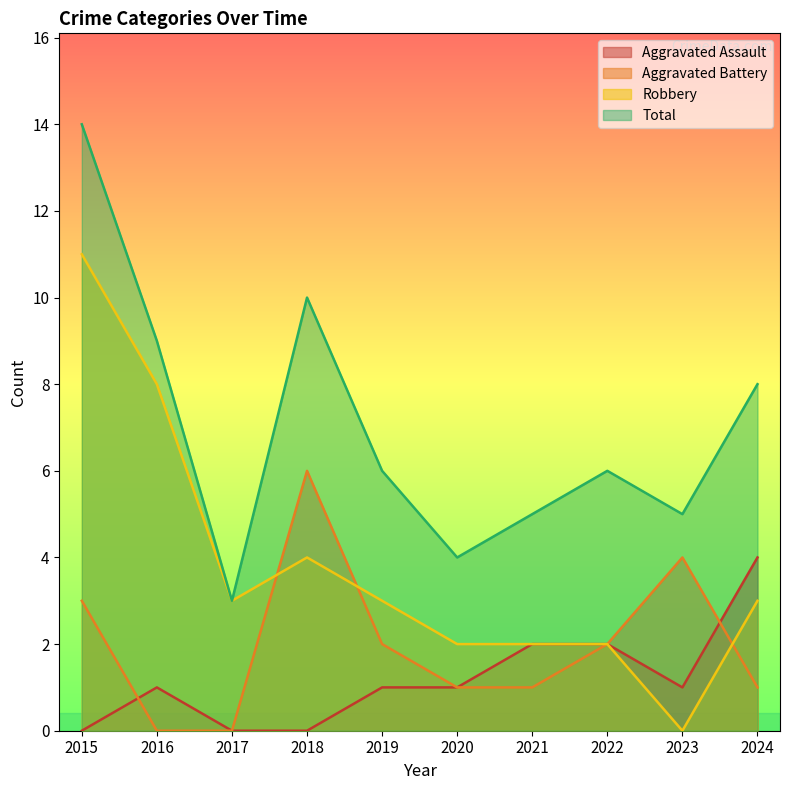

Reading left to right, extract all data points from this chart.

Aggravated Assault: 2015=0	2016=1	2017=0	2018=0	2019=1	2020=1	2021=2	2022=2	2023=1	2024=4
Aggravated Battery: 2015=3	2016=0	2017=0	2018=6	2019=2	2020=1	2021=1	2022=2	2023=4	2024=1
Robbery: 2015=11	2016=8	2017=3	2018=4	2019=3	2020=2	2021=2	2022=2	2023=0	2024=3
Total: 2015=14	2016=9	2017=3	2018=10	2019=6	2020=4	2021=5	2022=6	2023=5	2024=8